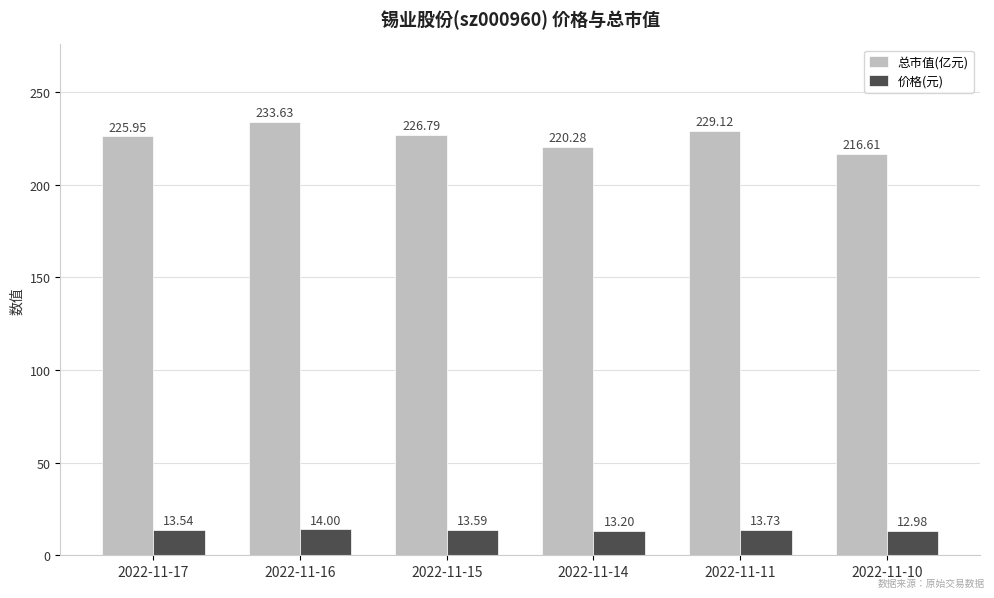

Rank the series by their average value, from highest to lowest.

总市值(亿元), 价格(元)